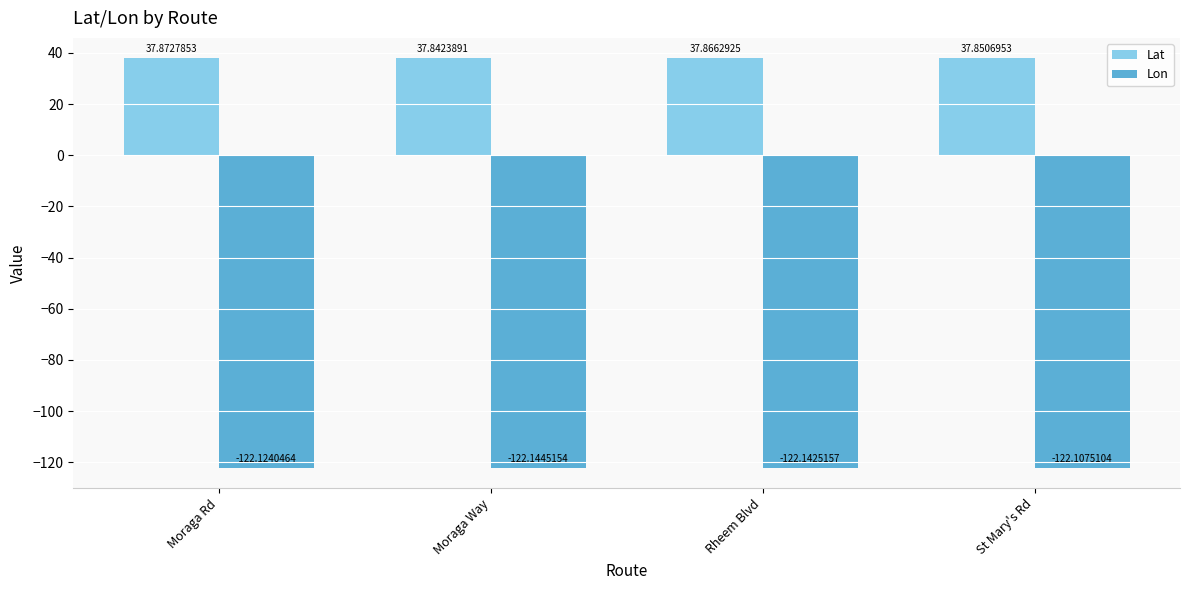

How many distinct data groups are displayed?

2